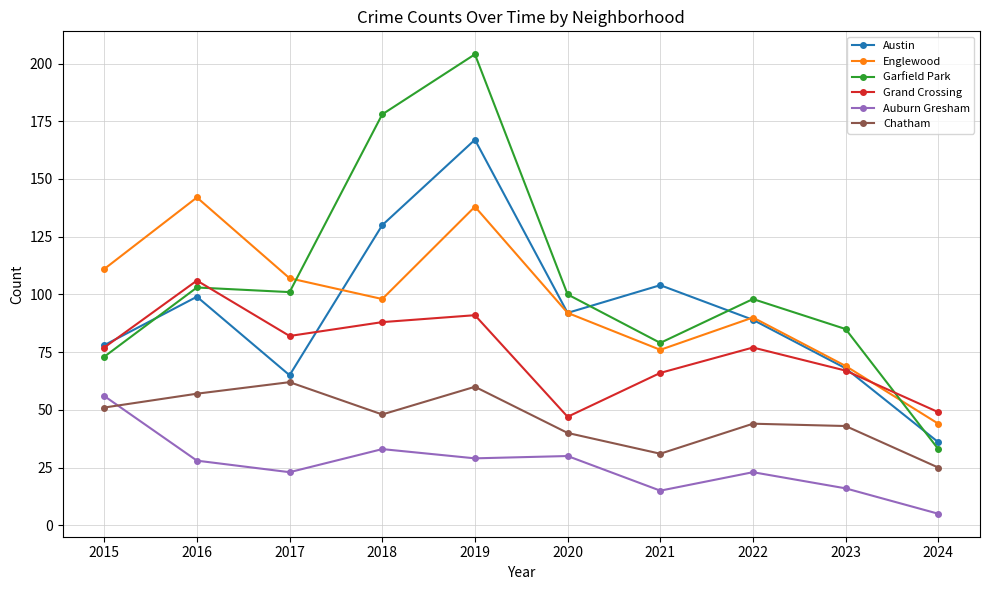

What is the minimum value shown in the chart?

5